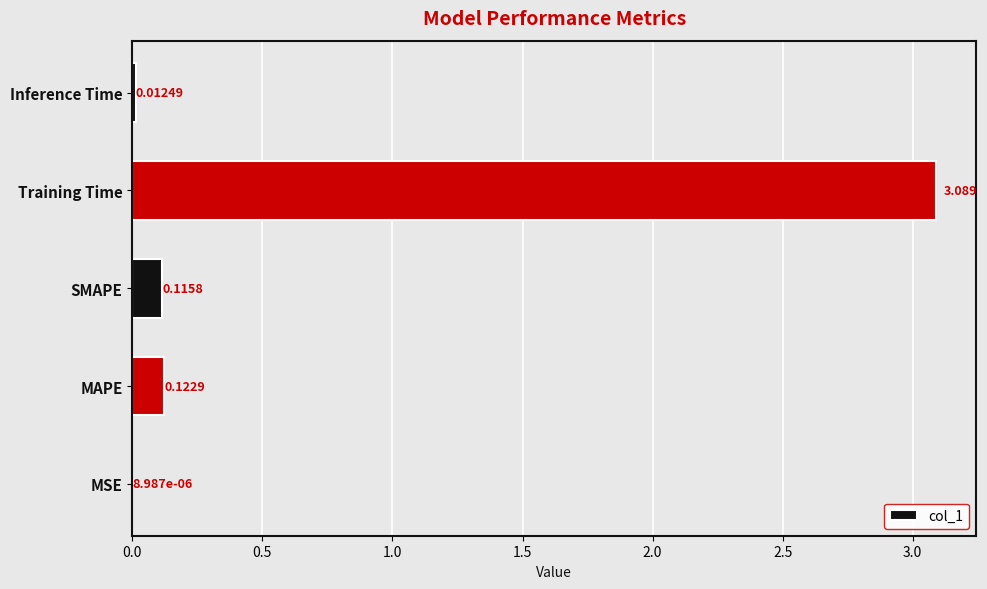

Which has a higher value, MAPE or Inference Time?

MAPE